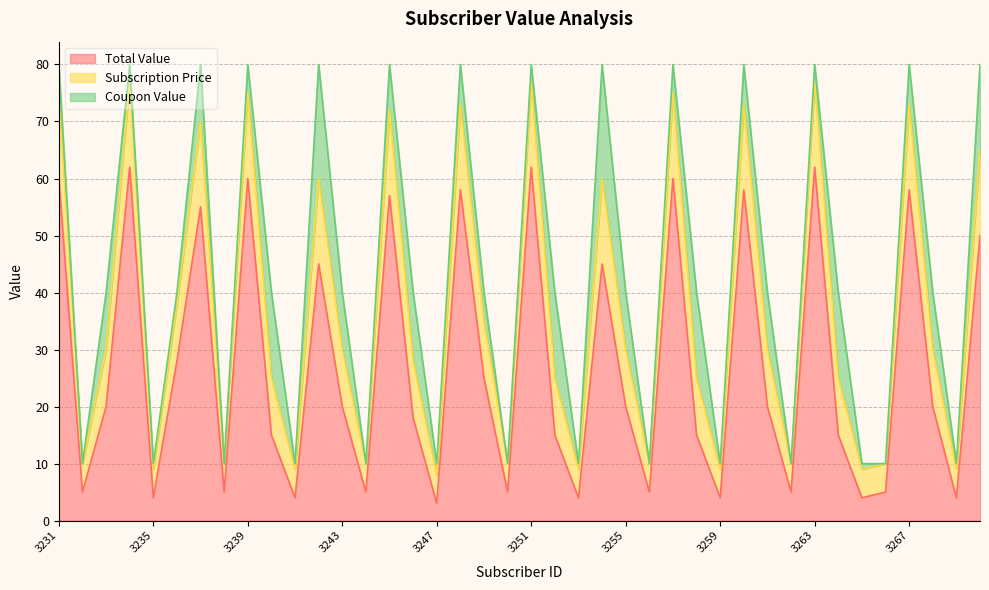

Does the chart have visible grid lines?

Yes